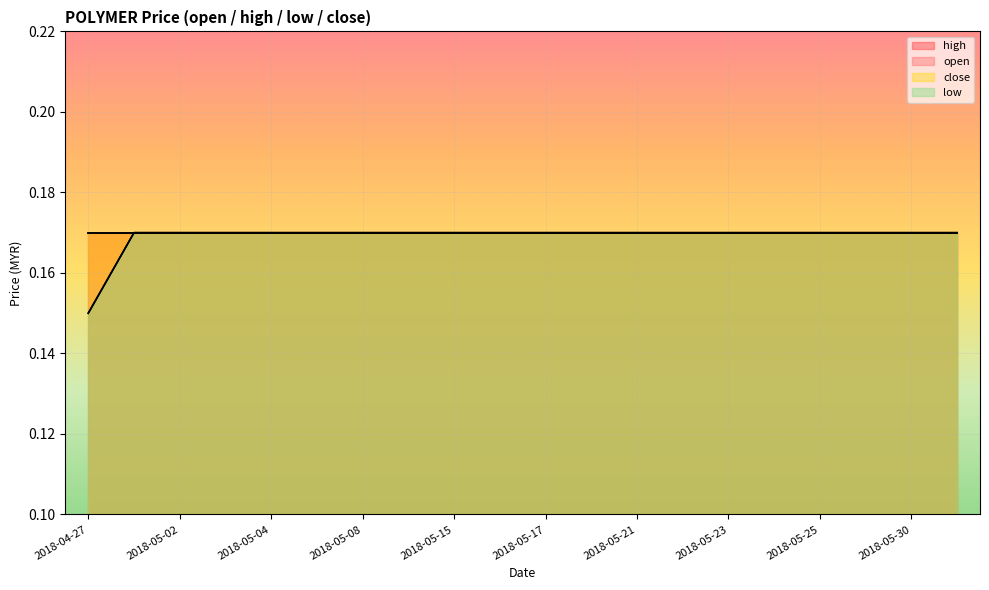

What is the label of the 4th point from the right?

2018-05-25